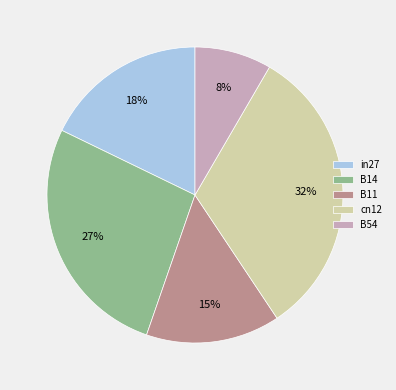

What percentage is the B14 slice, to the nearest percent?

27%